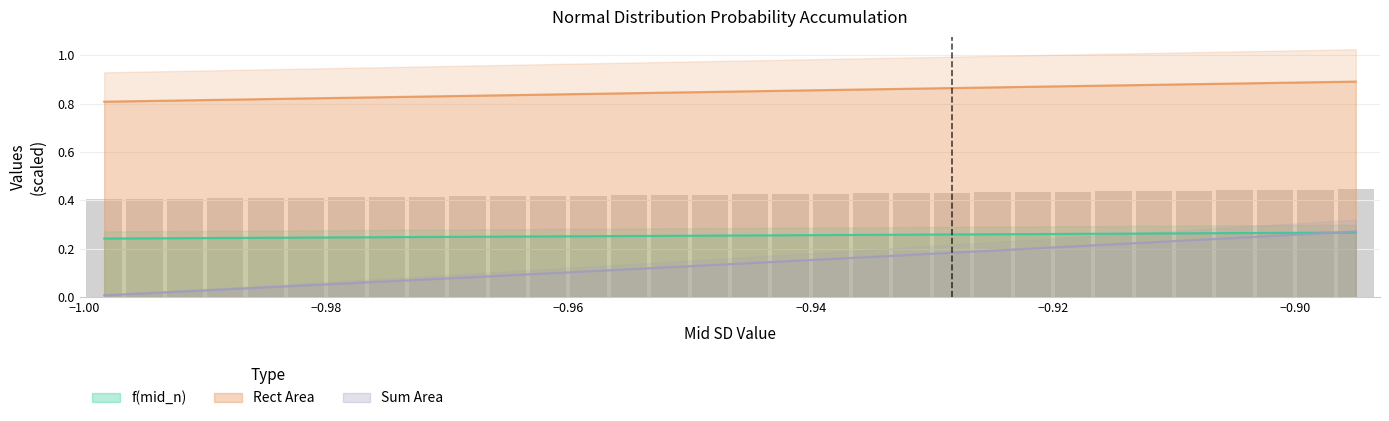

True or false: Sum Area and Rect Area cross at least once.

False